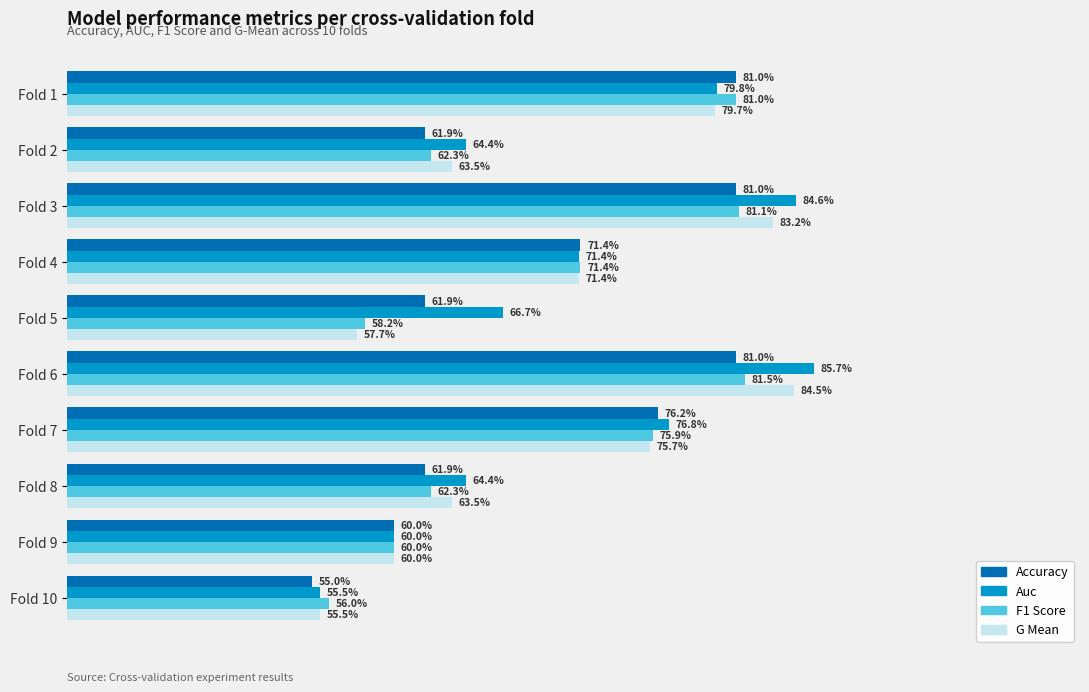

How many series are shown in this chart?

4